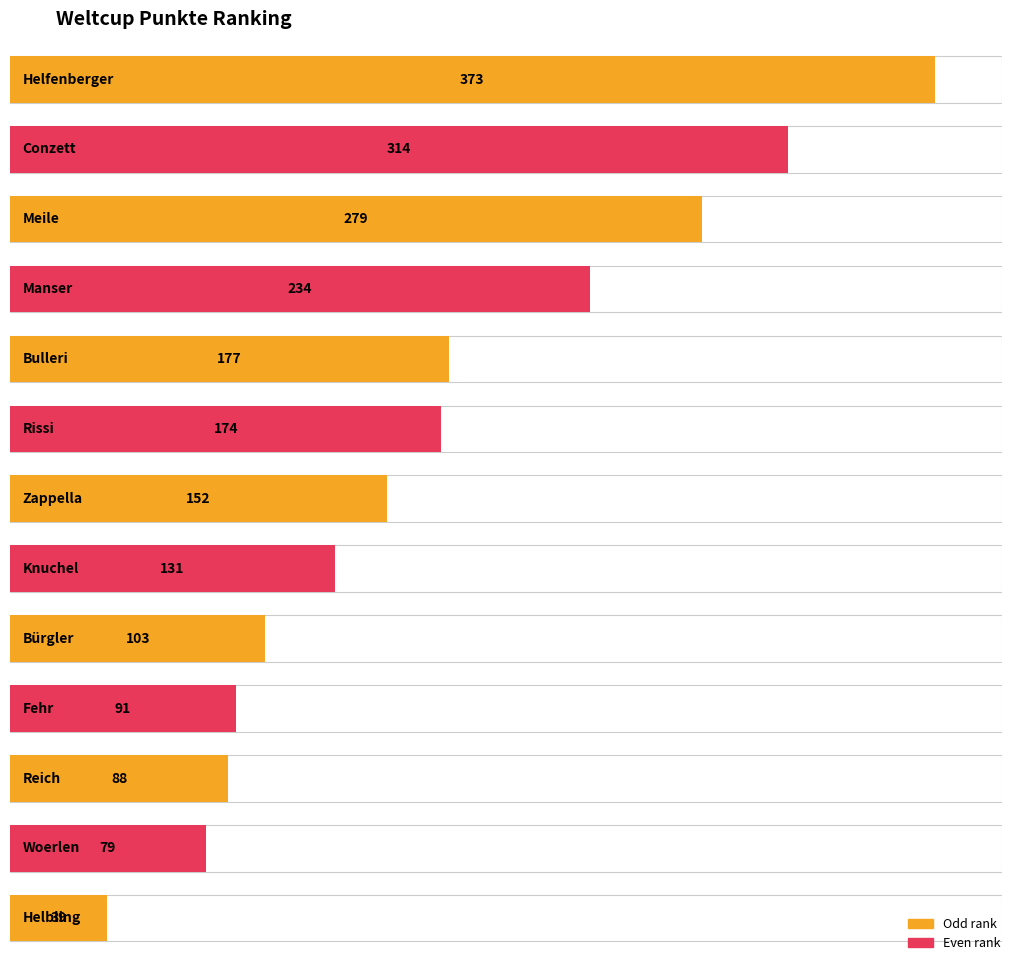

What is the value of the 4th bar from the left?

234